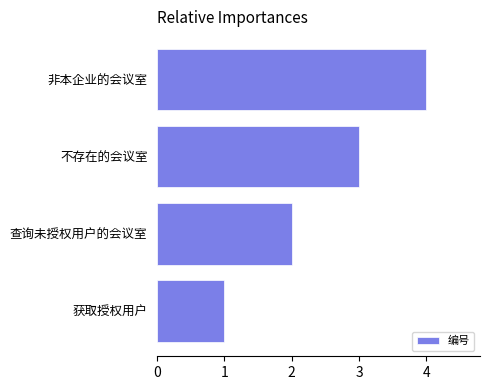

What is the difference between the values at 获取授权用户 and 非本企业的会议室?

3